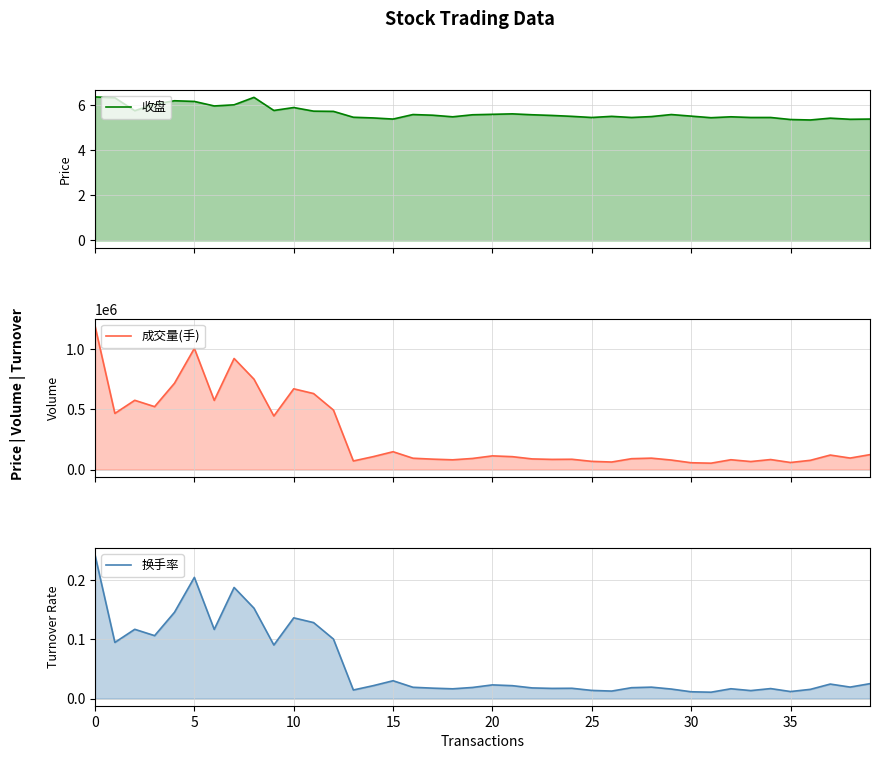

How many categories are shown in the chart?

40